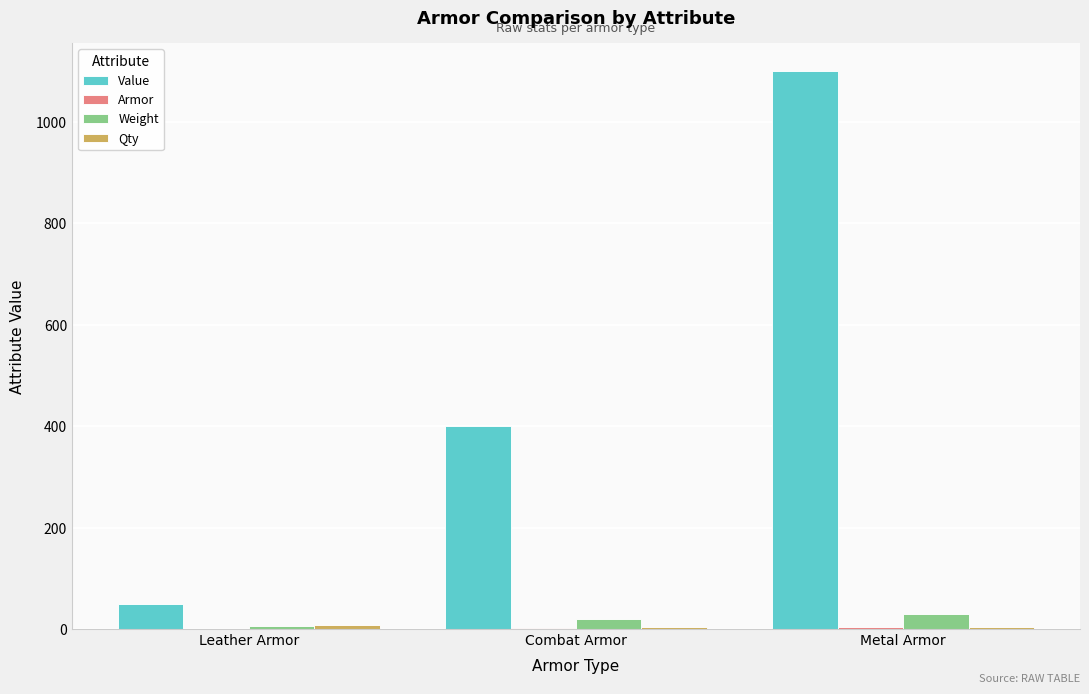

What is the greatest value displayed?

1100